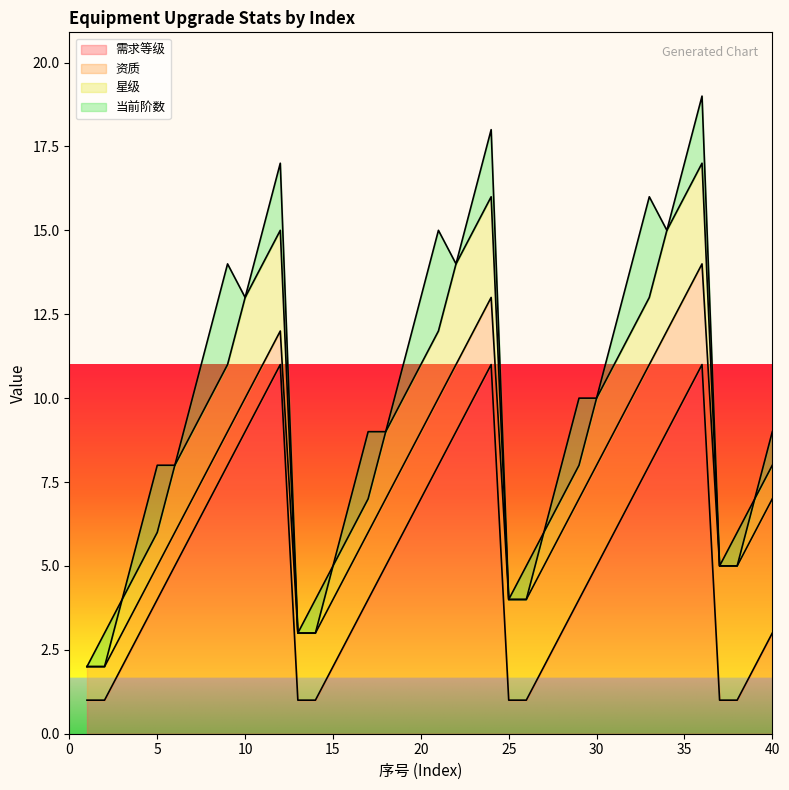

What is the lowest value of the 资质 series?

1